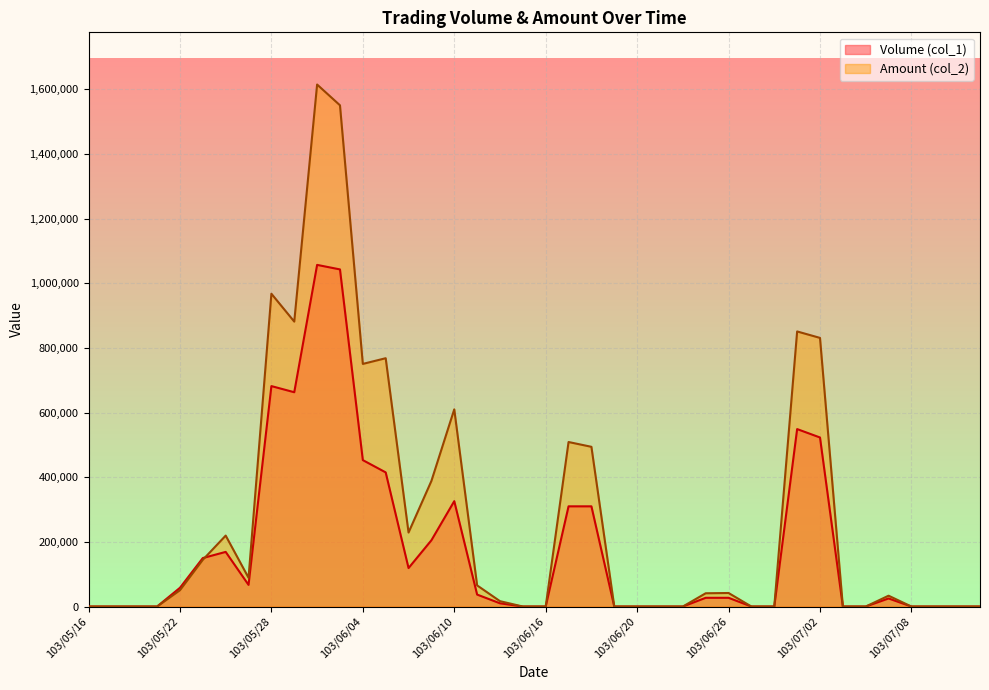

What is the difference between the maximum and minimum values in the Amount (col_2) series?

1615010